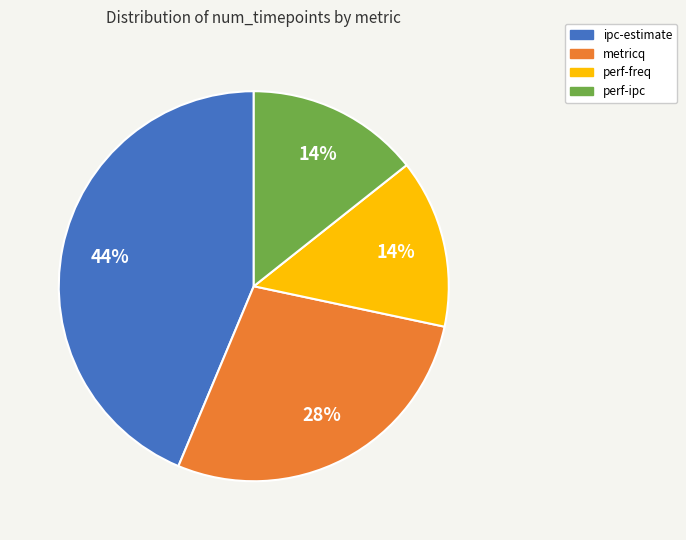

Which slice is the largest?

ipc-estimate